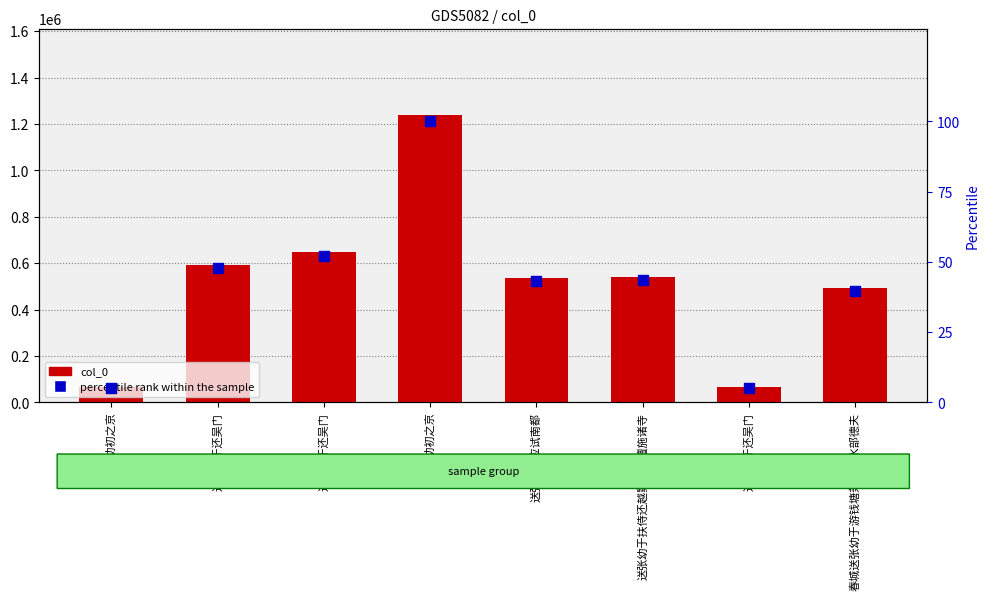

Which series contains the highest Y value?

col_0